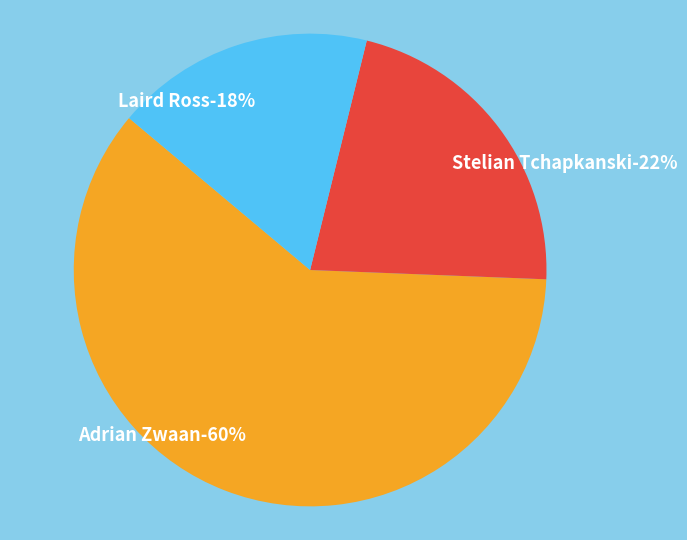

True or false: Adrian Zwaan accounts for 73% of the total.

False